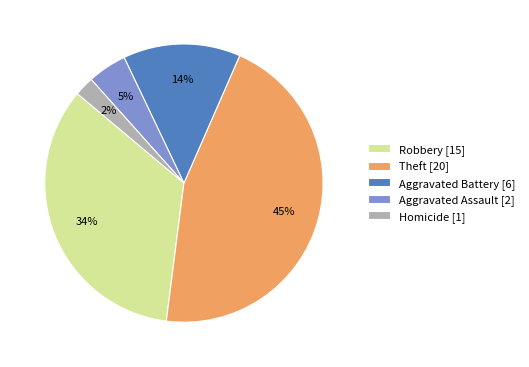

Rank the categories by value from highest to lowest.

Theft [20], Robbery [15], Aggravated Battery [6], Aggravated Assault [2], Homicide [1]